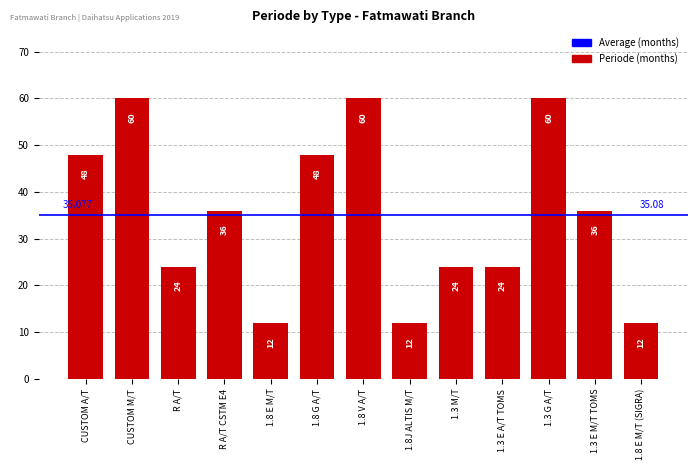

At which label does the data first exceed 36?

CUSTOM A/T